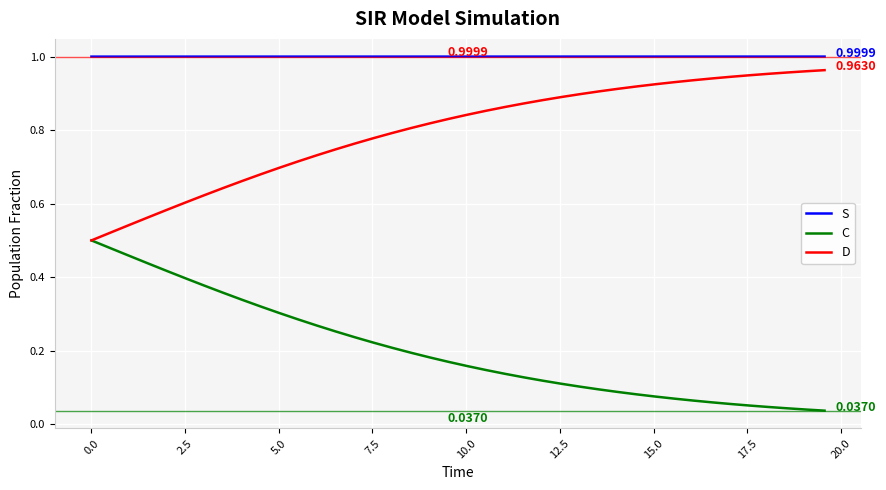

Rank the series by their average value, from highest to lowest.

S, D, C